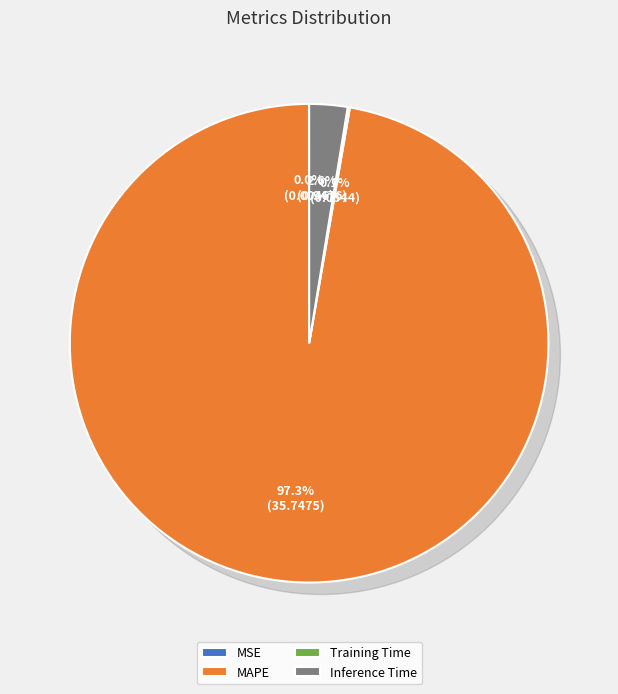

What is the largest slice in the pie chart?

MAPE